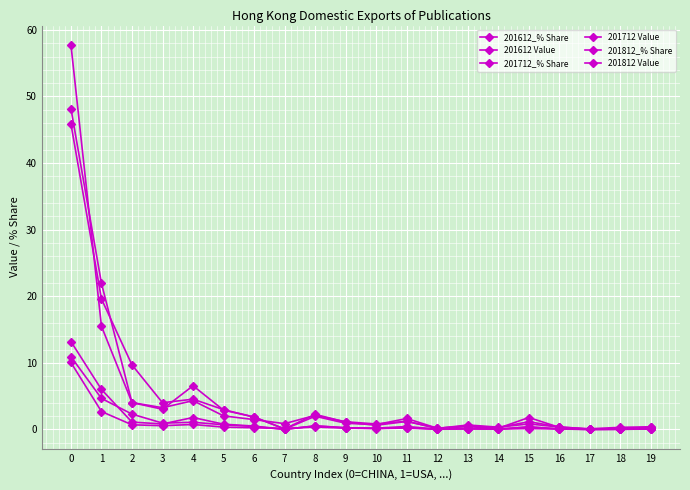

How many lines are shown in the chart?

6